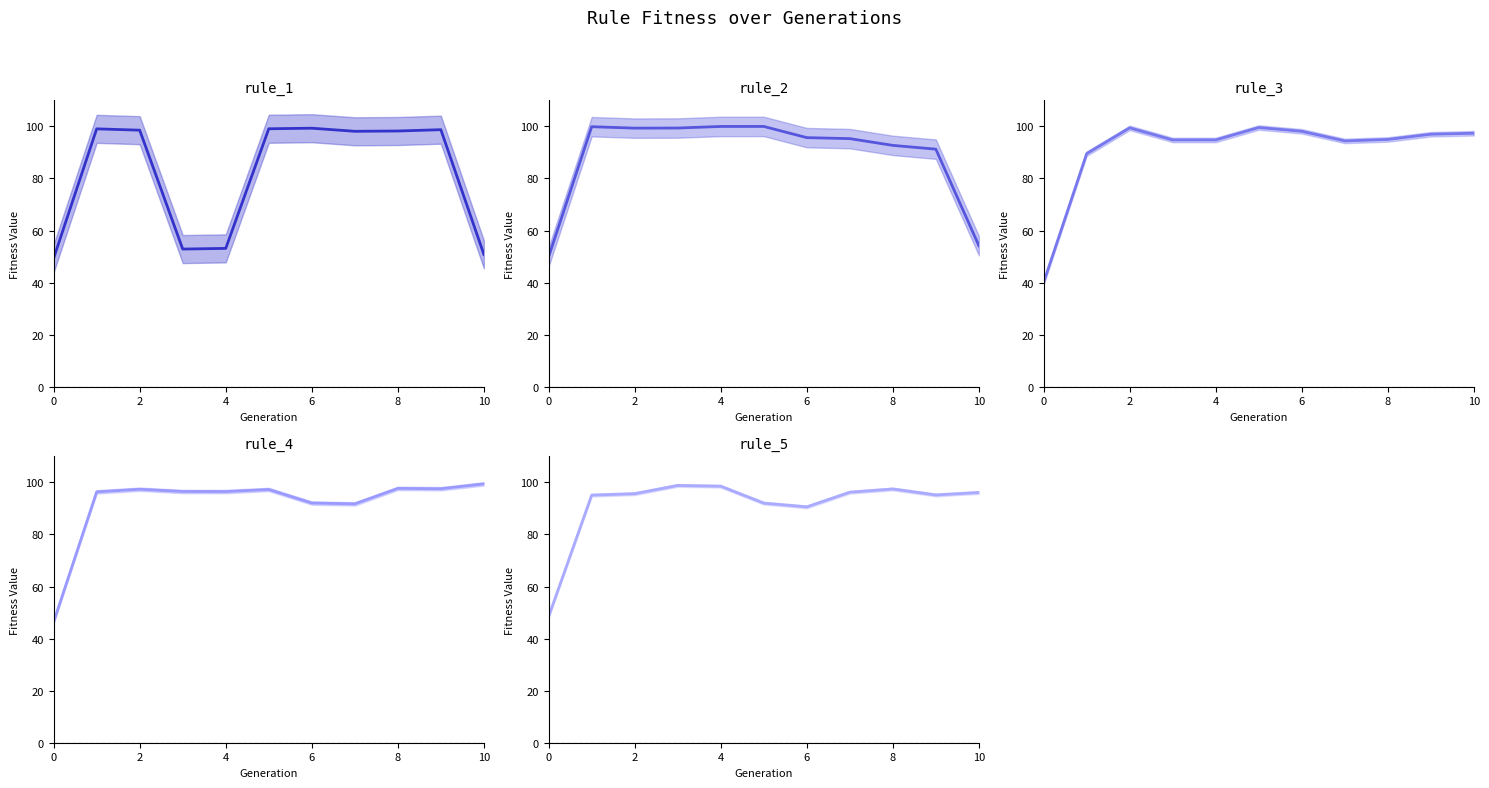

Between 6 and 8, which series saw the biggest shift?

rule_5